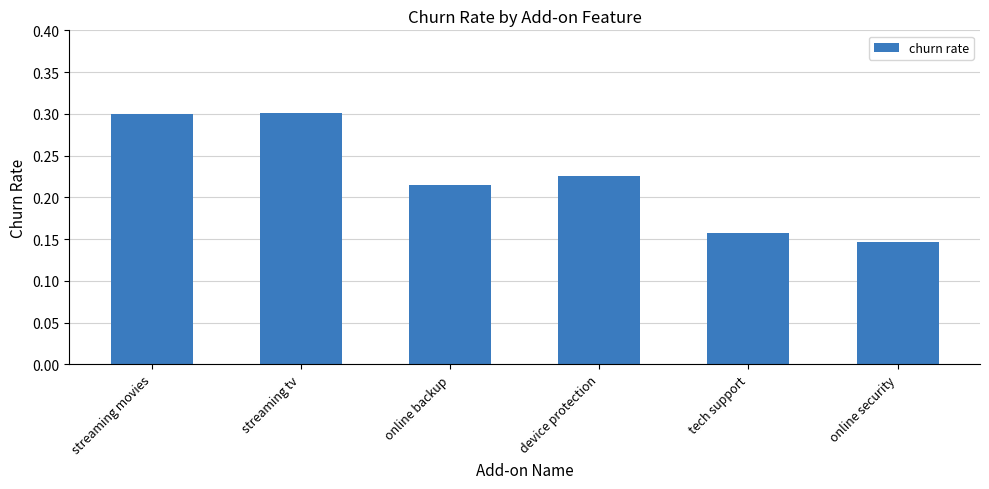

The chart shows a value of 0.5 at streaming tv. True or false?

False